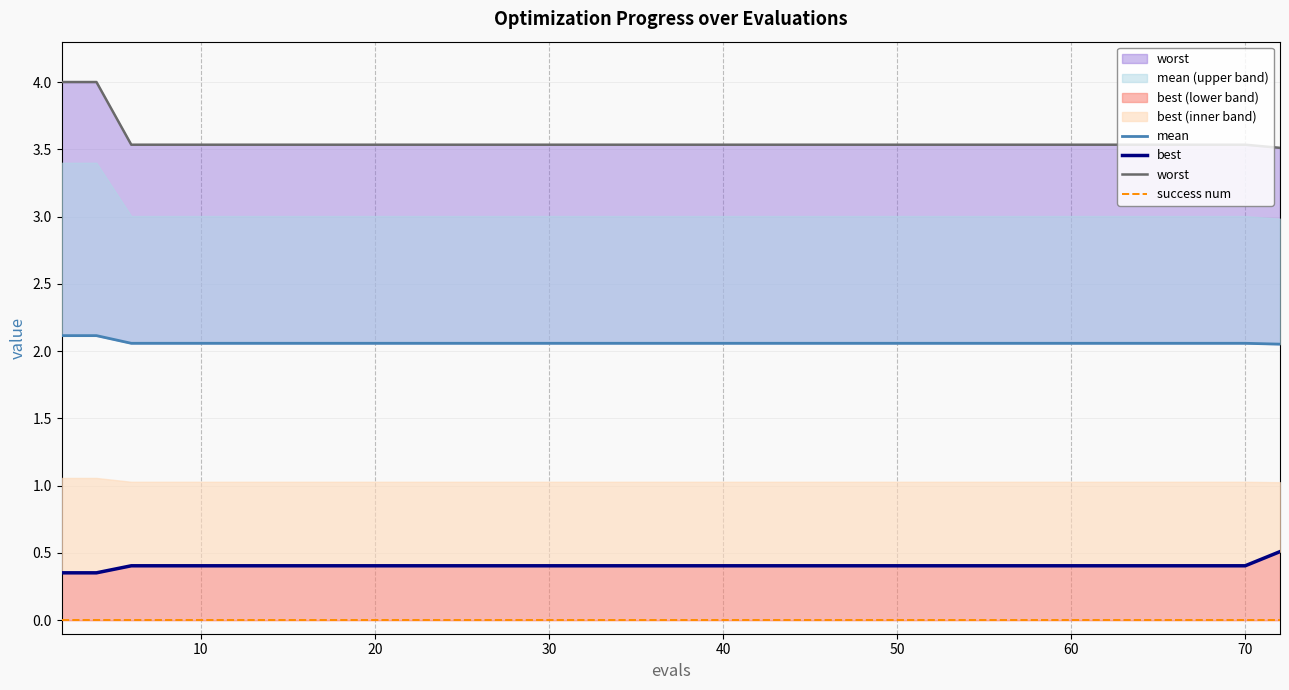

True or false: worst and success num intersect in this chart.

False